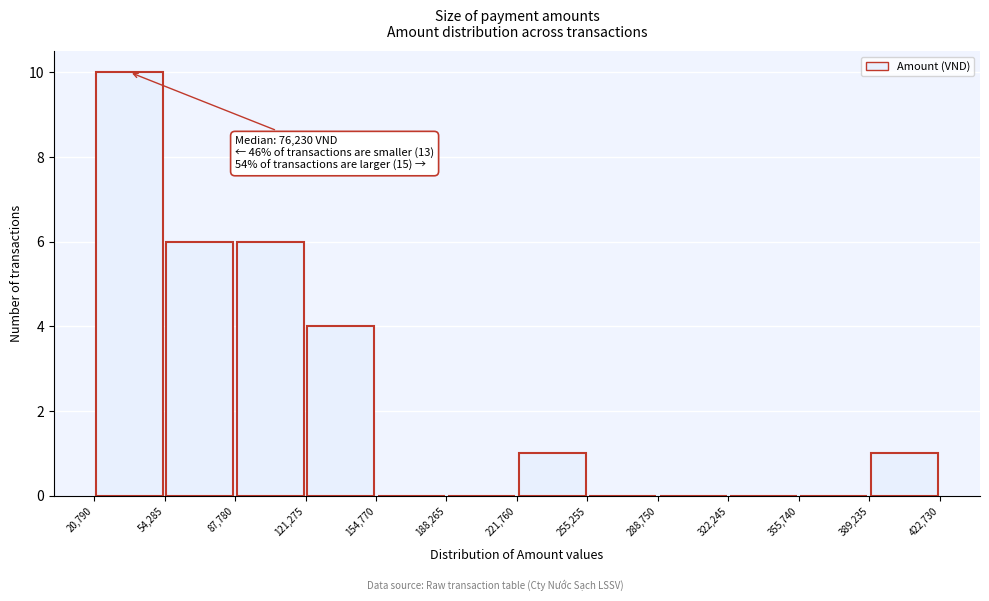

Over which range of the x-axis is the bar tallest?

20,790 to 54,285